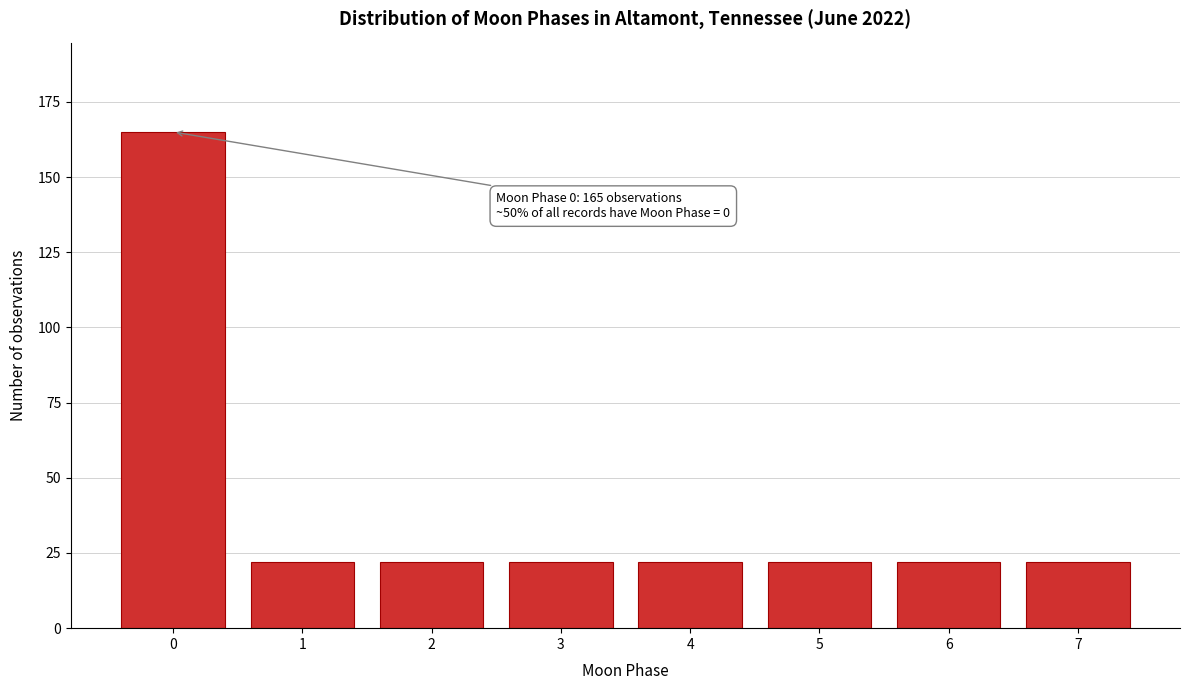

Reading left to right, extract all data points from this chart.

0=165	1=22	2=22	3=22	4=22	5=22	6=22	7=22